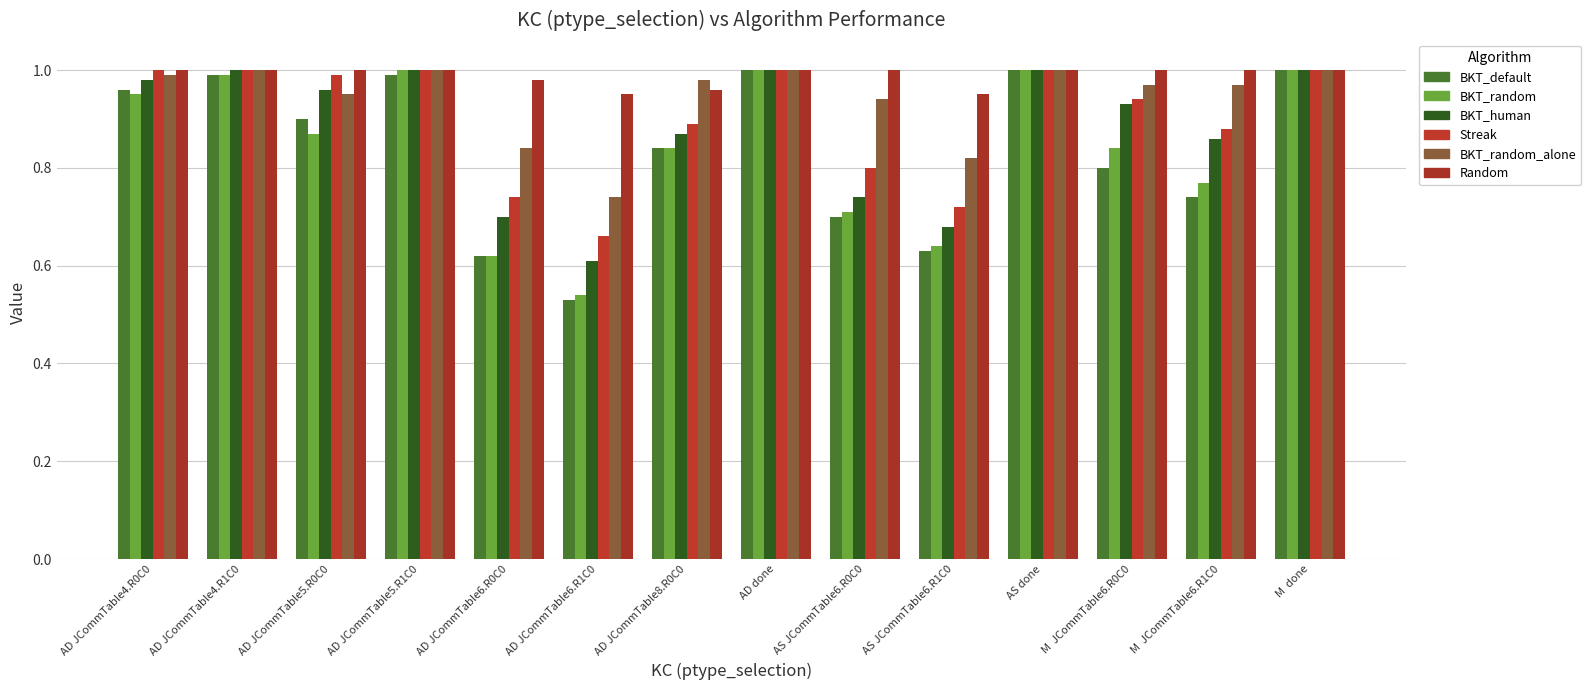

Which series changed the most between AD JCommTable5.R1C0 and AD JCommTable8.R0C0?

BKT_random